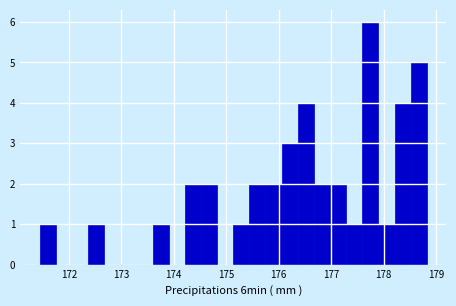

Around what value on the x-axis is the tallest bar? Give the approximate position of its centre, as read against the axis.

177.7